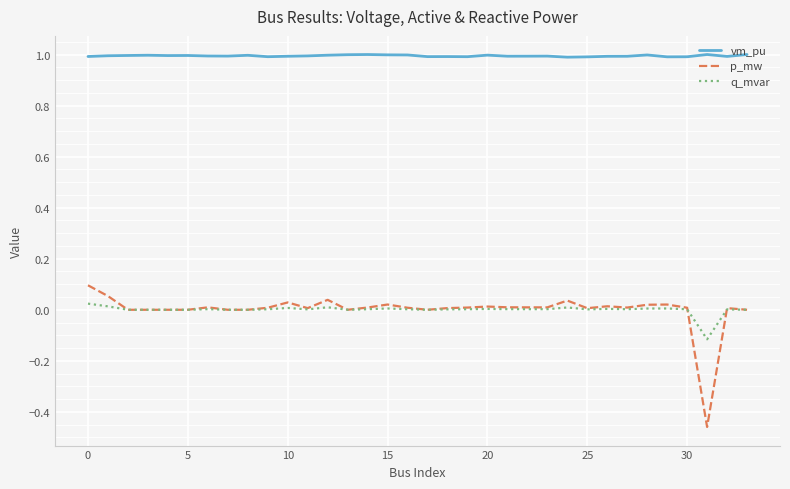

True or false: p_mw and vm_pu cross at least once.

False